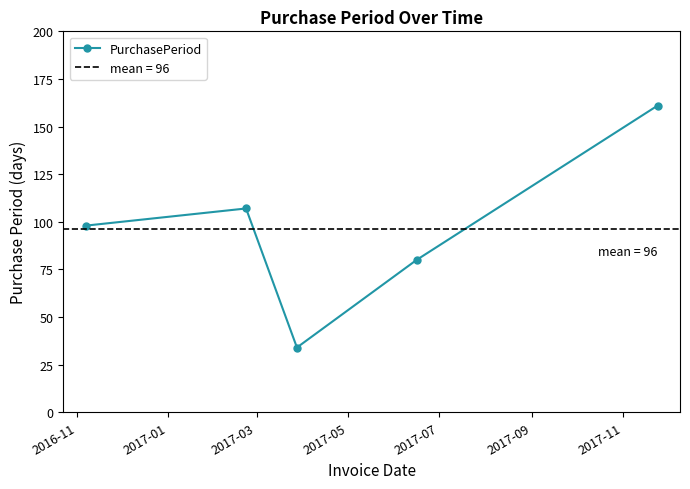

What is the lowest value of the PurchasePeriod series?

34